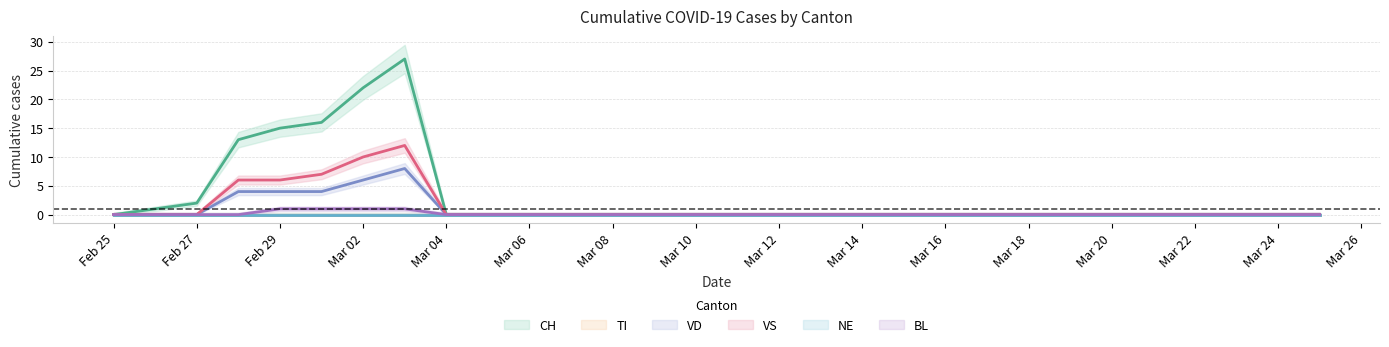

What is the sum of all CH values?

96